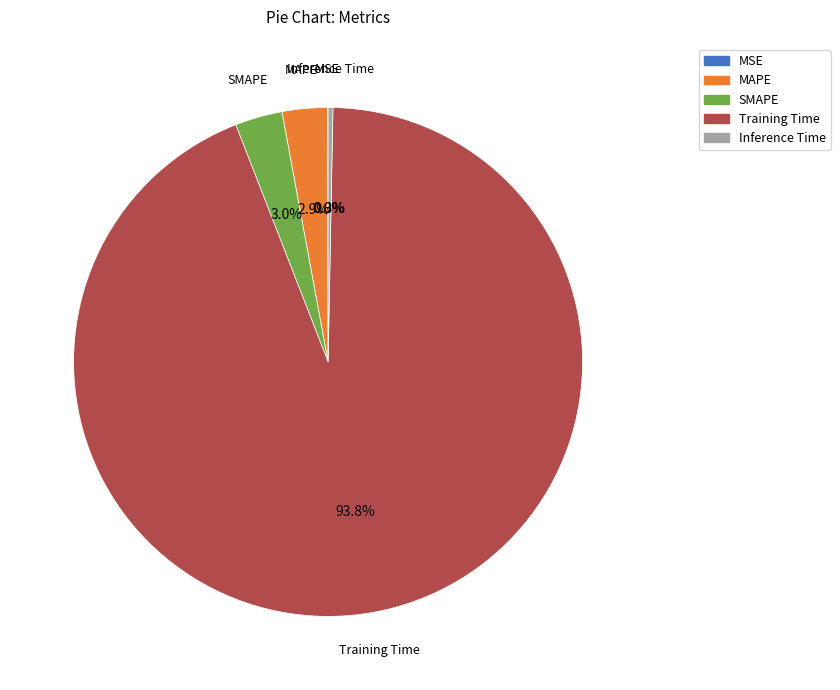

Which category accounts for the majority?

Training Time